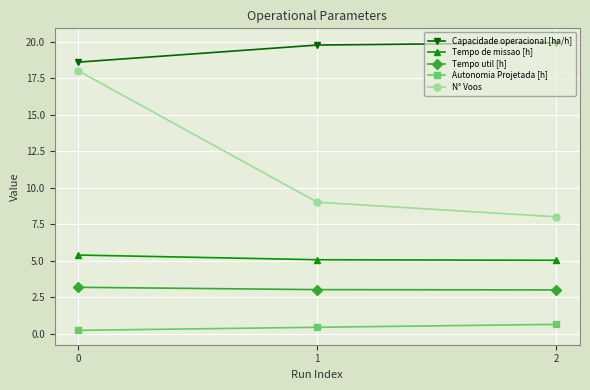

Is this an area chart (filled region under the line)?

No